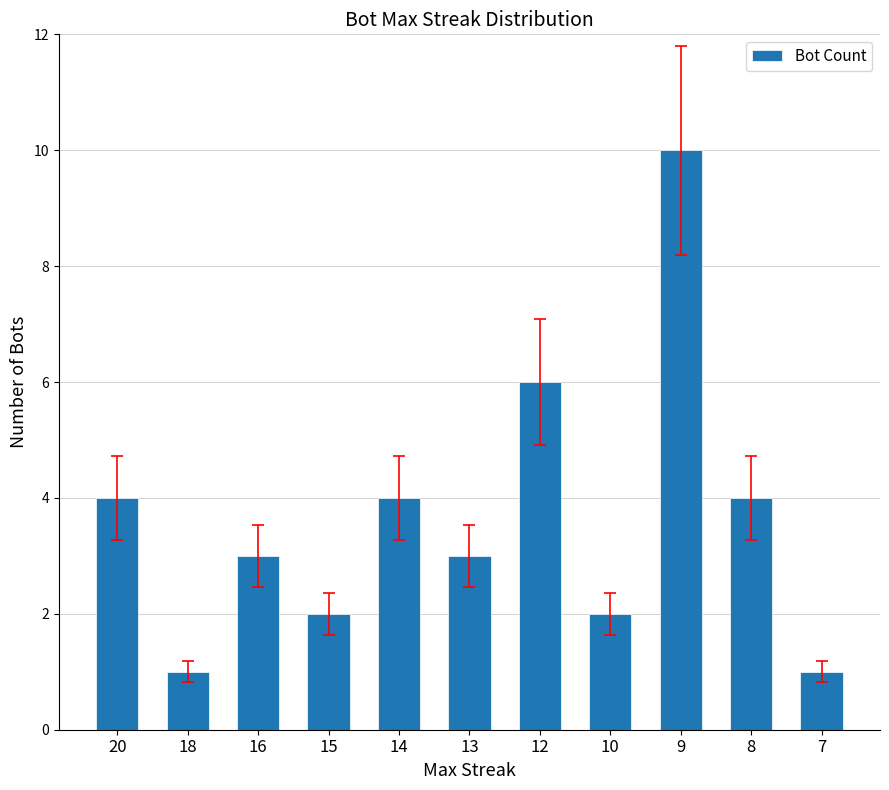

What is the value of the 7th bar from the left?

6